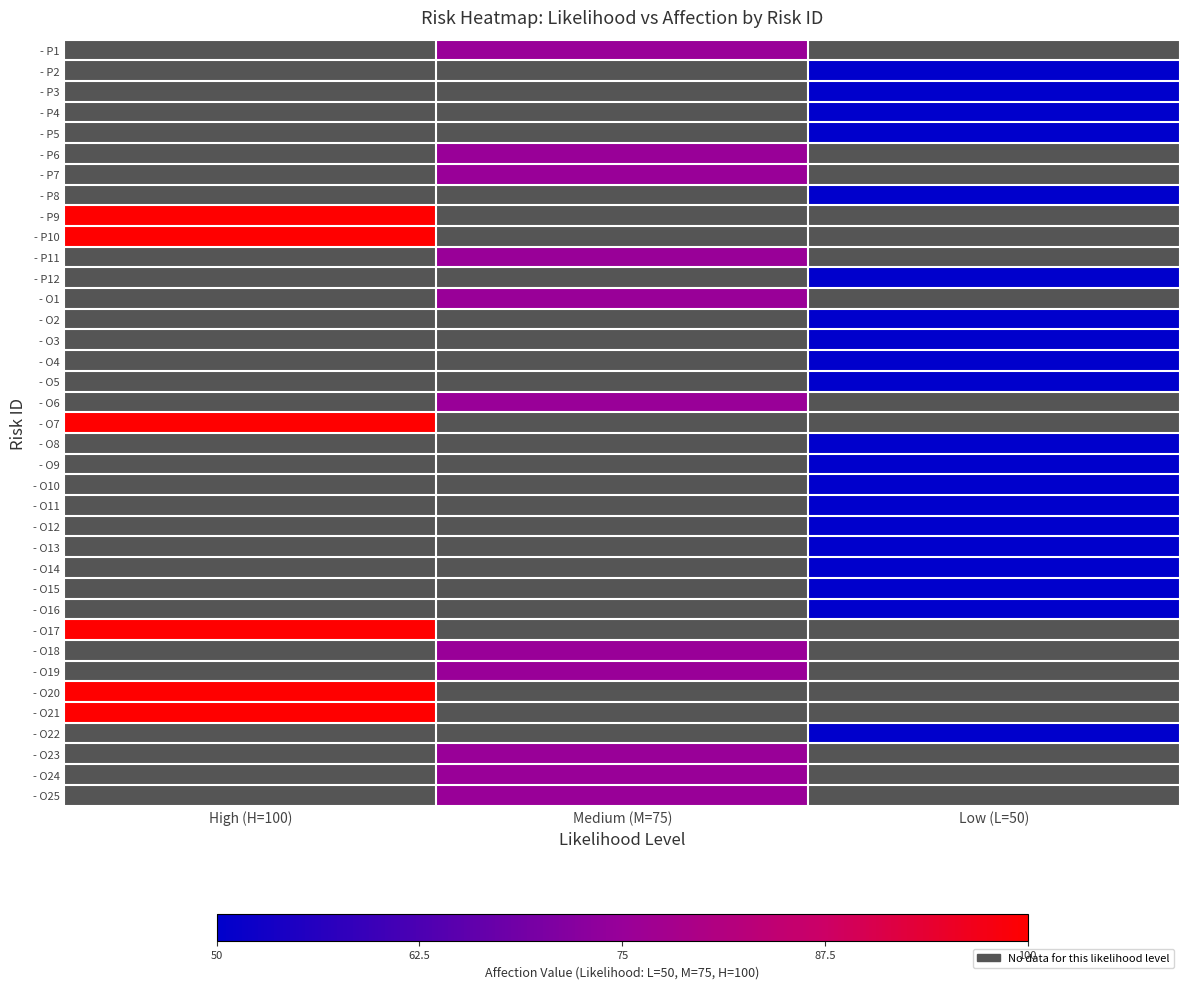

At which category does the chart reach its peak across all series?

High (H=100)